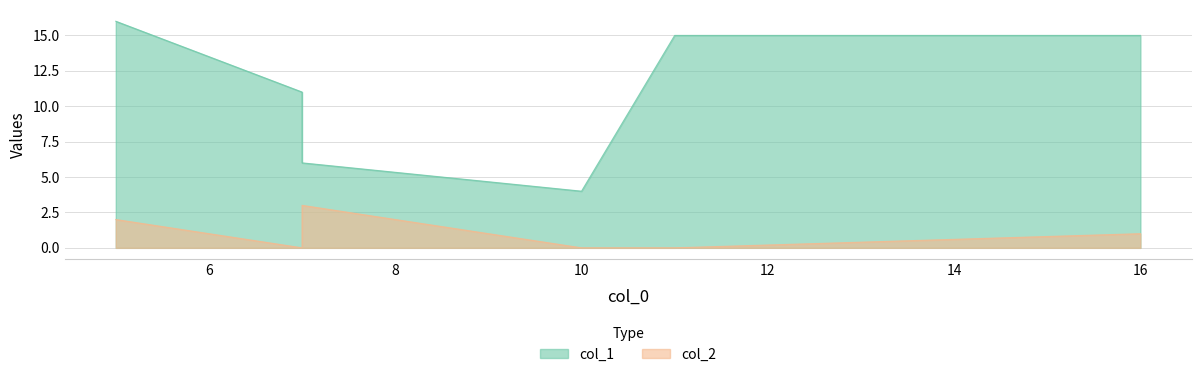

True or false: col_1 has more than 1 interior local peaks.

False